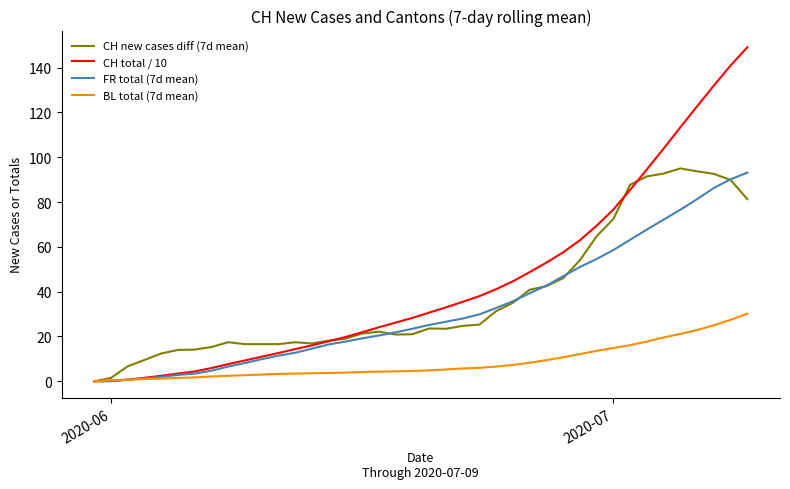

Which series has the widest spread of values?

CH total / 10